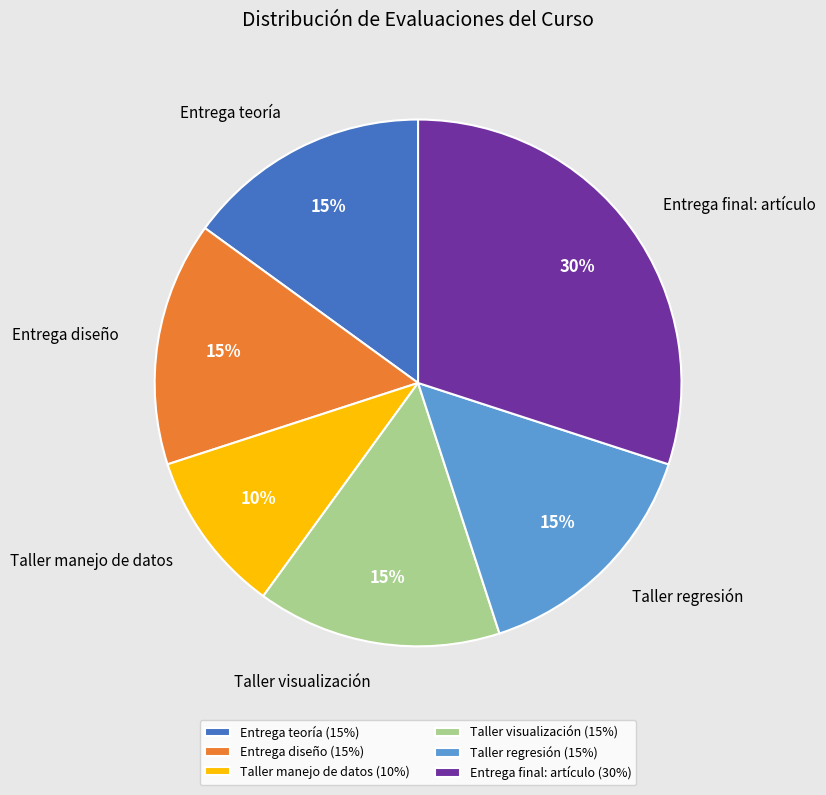

To the nearest percent, what is the average slice percentage?

17%